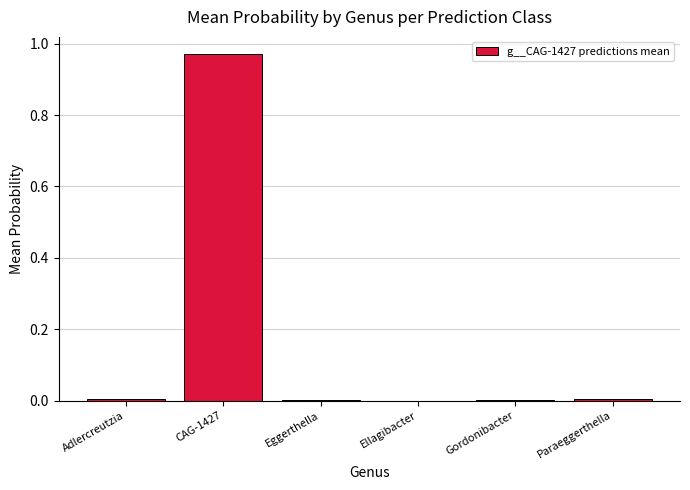

At which category does the chart reach its peak across all series?

CAG-1427